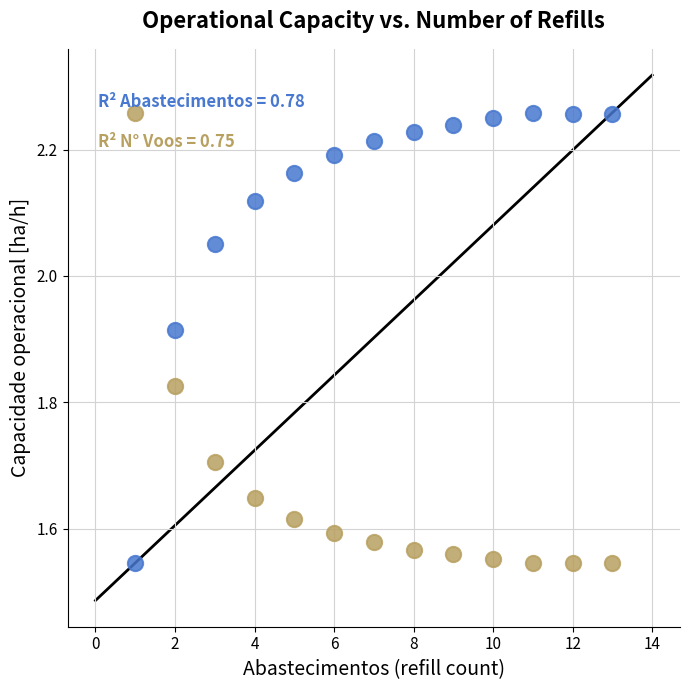

Across all data points, what is the range of Y values (max minus min)?

0.7